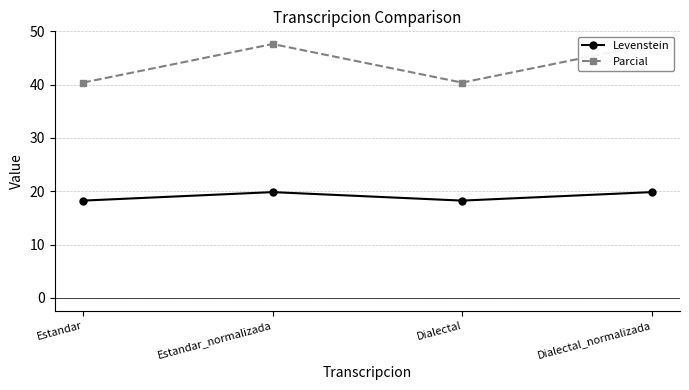

What is the label of the 1st point from the left?

Estandar